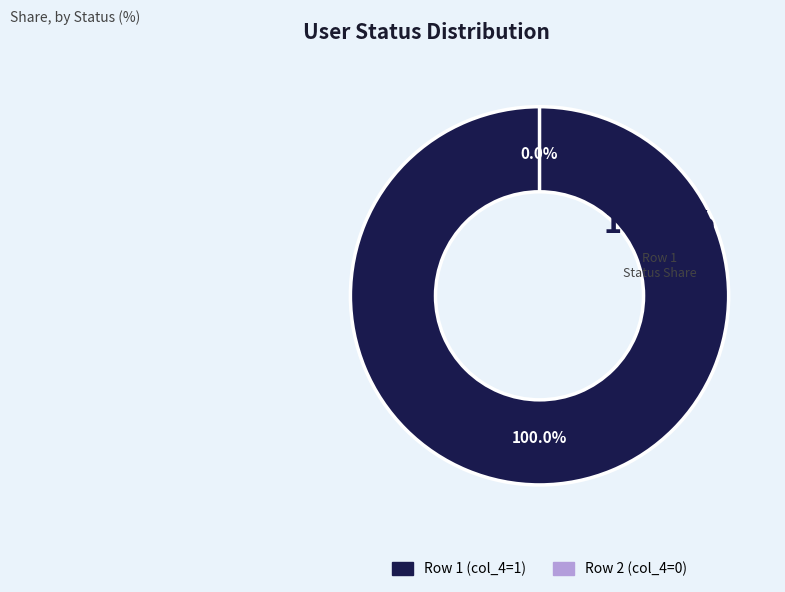

To the nearest percent, what is the average slice percentage?

50%